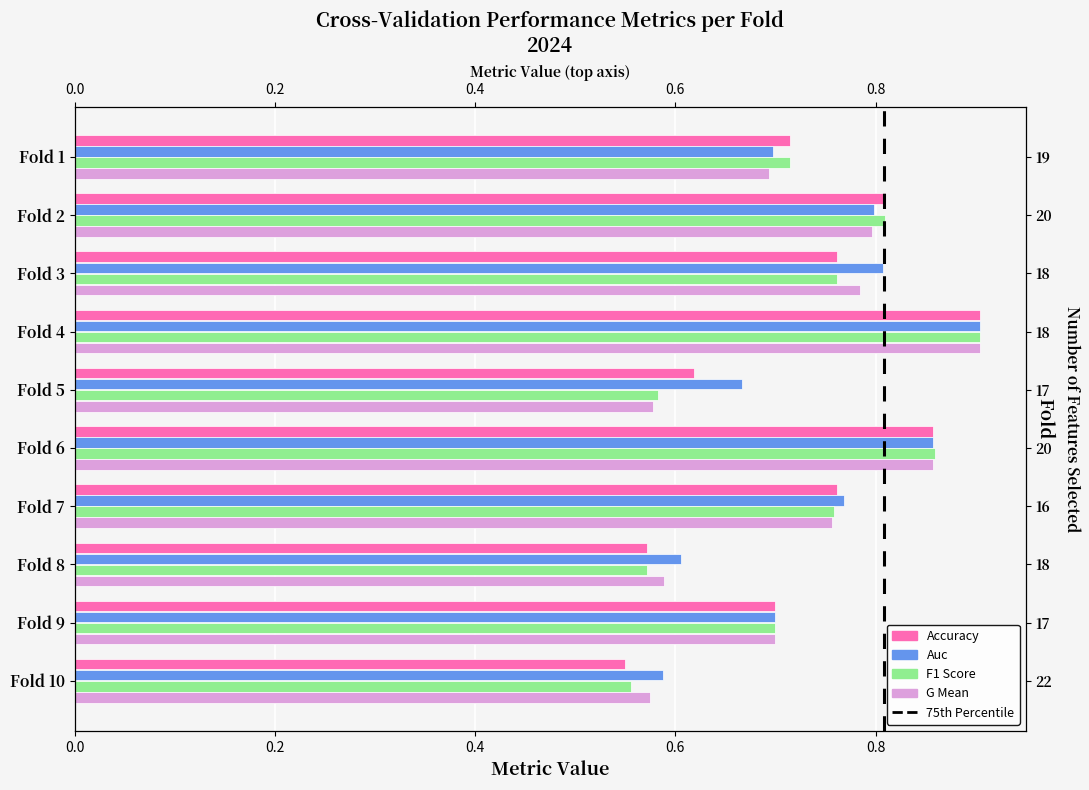

Are the bars horizontal?

Yes